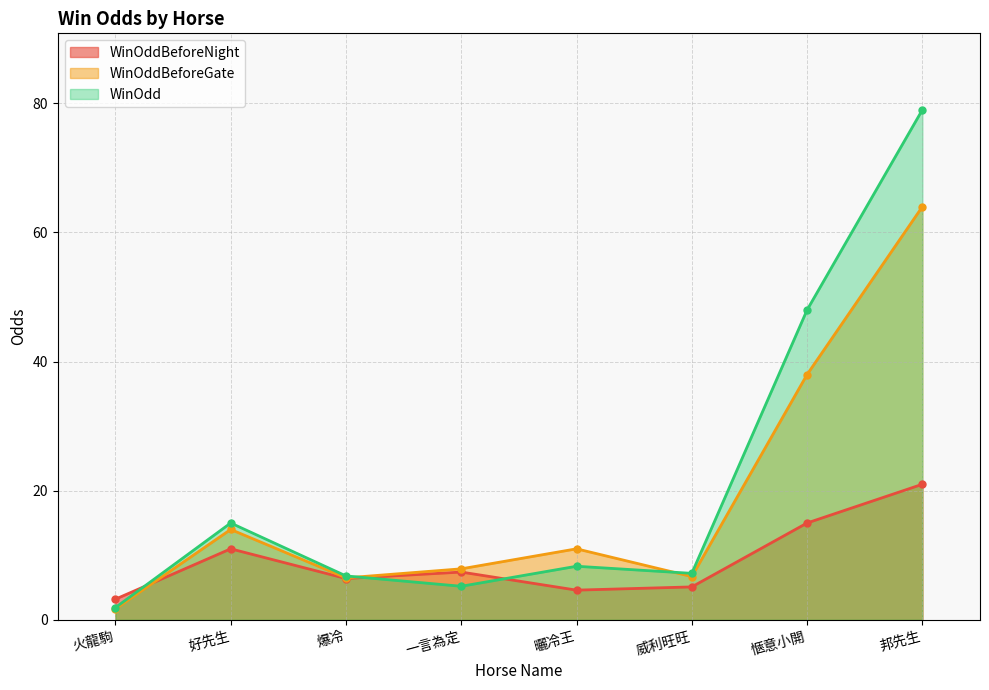

Which category has the lowest value across all series?

火龍駒